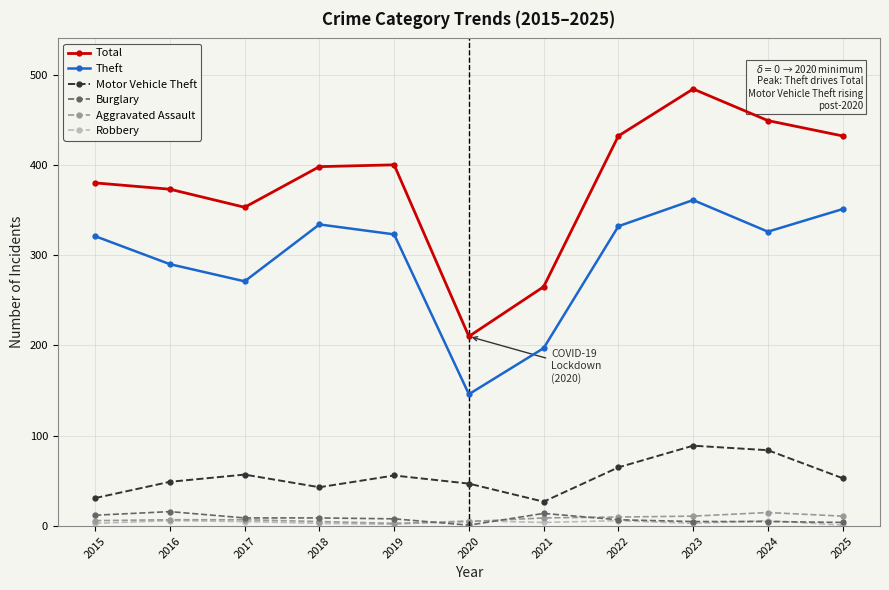

How many Robbery values are between 3 and 6?

9